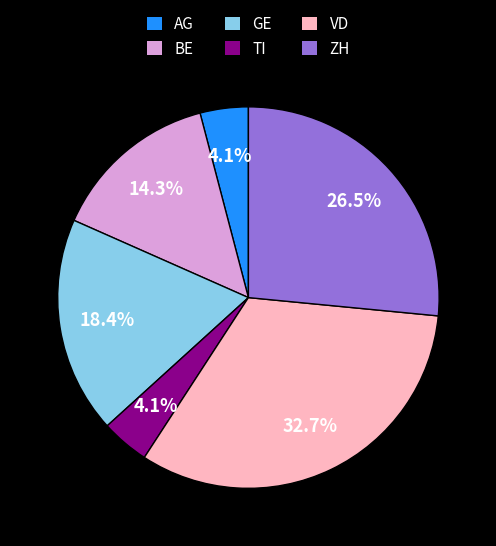

How many slices are in this pie chart?

6